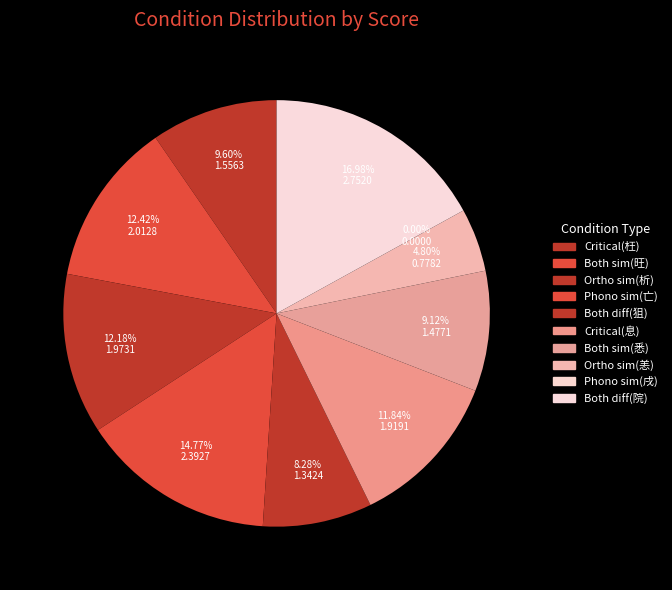

What is the change in value from Critical(枉) to Both sim(旺)?

+0.5